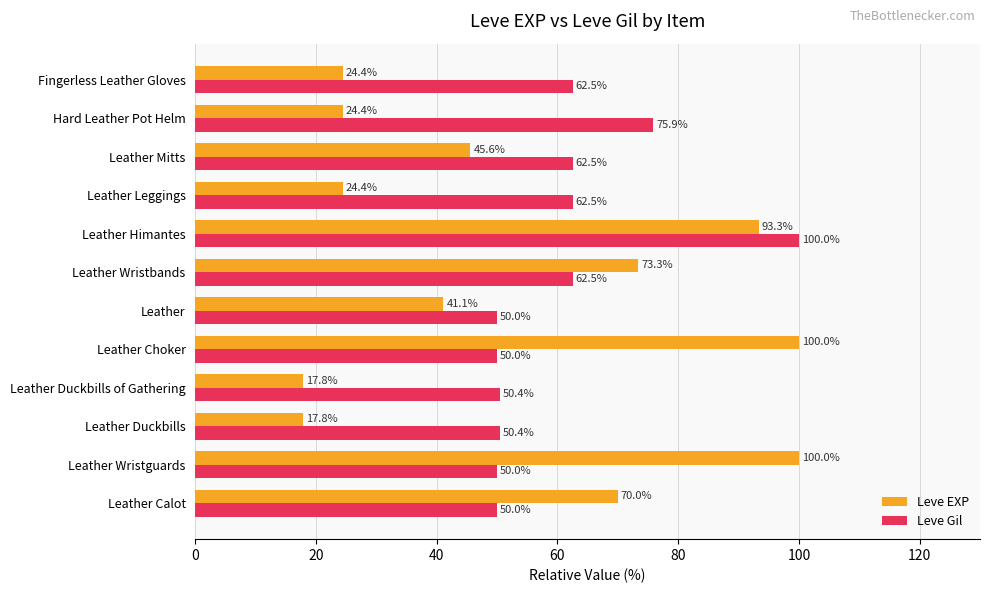

What are all the series names shown in the legend?

Leve EXP, Leve Gil